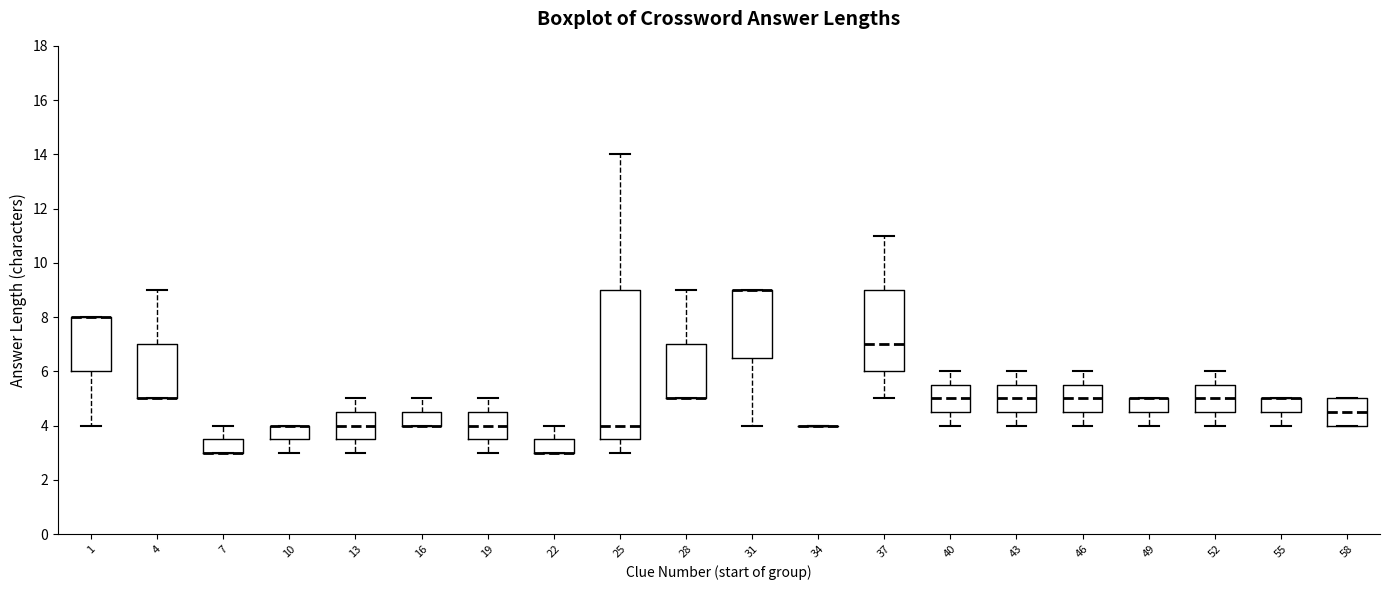

Reading left to right, read every box against the y-axis: the position of its median line, the range the box covers, and the ends of its whiskers. The values are not printed on the chart, so give them approximately, as read against the axis.

1: median 8.0 (drawn on the box's upper edge), box 6.0 to 8.0, whiskers 4.0 to 8.0
4: median 5.0 (drawn on the box's lower edge), box 5.0 to 7.0, whiskers 5.0 to 9.0
7: median 3.0 (drawn on the box's lower edge), box 3.0 to 3.6, whiskers 3.0 to 4.0
10: median 4.0 (drawn on the box's upper edge), box 3.6 to 4.0, whiskers 3.0 to 4.0
13: median 4.0, box 3.6 to 4.6, whiskers 3.0 to 5.0
16: median 4.0 (drawn on the box's lower edge), box 4.0 to 4.6, whiskers 4.0 to 5.0
19: median 4.0, box 3.6 to 4.6, whiskers 3.0 to 5.0
22: median 3.0 (drawn on the box's lower edge), box 3.0 to 3.6, whiskers 3.0 to 4.0
25: median 4.0, box 3.6 to 9.0, whiskers 3.0 to 14.0
28: median 5.0 (drawn on the box's lower edge), box 5.0 to 7.0, whiskers 5.0 to 9.0
31: median 9.0 (drawn on the box's upper edge), box 6.6 to 9.0, whiskers 4.0 to 9.0
34: box collapsed to a line at 4.0, whiskers 4.0 to 4.0
37: median 7.0, box 6.0 to 9.0, whiskers 5.0 to 11.0
40: median 5.0, box 4.6 to 5.6, whiskers 4.0 to 6.0
43: median 5.0, box 4.6 to 5.6, whiskers 4.0 to 6.0
46: median 5.0, box 4.6 to 5.6, whiskers 4.0 to 6.0
49: median 5.0 (drawn on the box's upper edge), box 4.6 to 5.0, whiskers 4.0 to 5.0
52: median 5.0, box 4.6 to 5.6, whiskers 4.0 to 6.0
55: median 5.0 (drawn on the box's upper edge), box 4.6 to 5.0, whiskers 4.0 to 5.0
58: median 4.6, box 4.0 to 5.0, whiskers 4.0 to 5.0